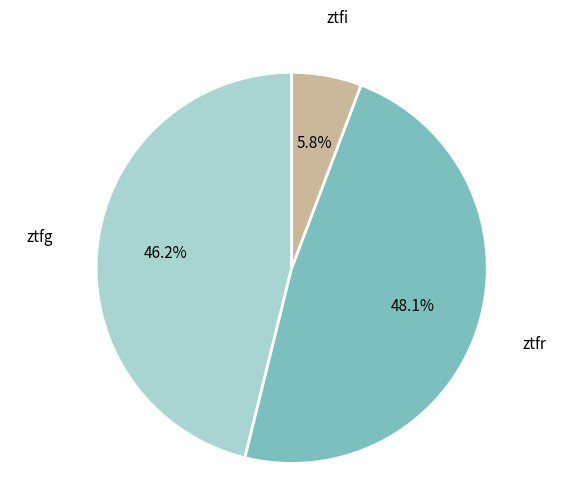

Is there any slice that represents more than half of the pie?

No